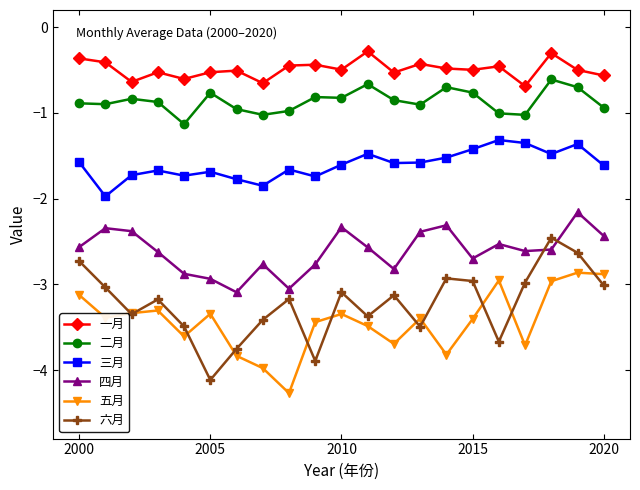

True or false: 五月 and 四月 intersect in this chart.

False